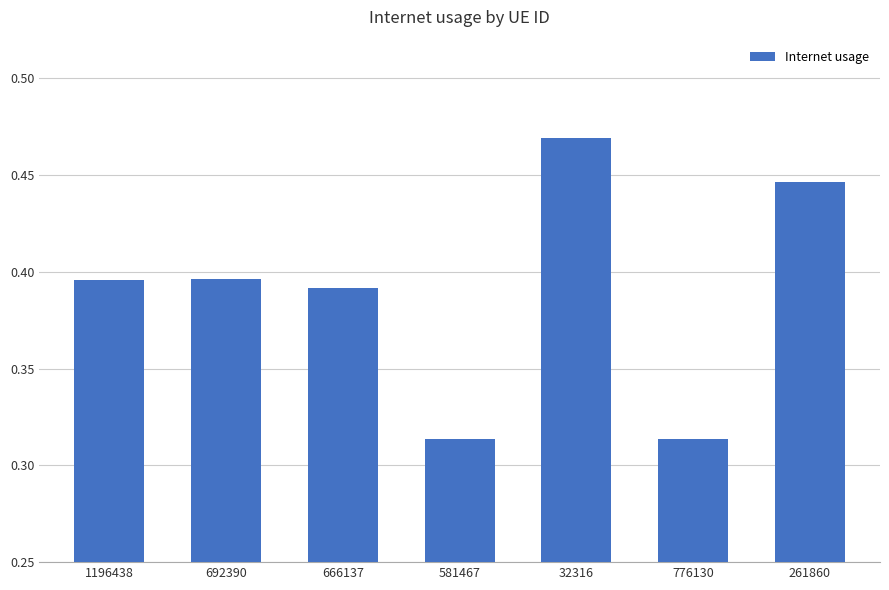

At which category does the chart reach its peak across all series?

32316